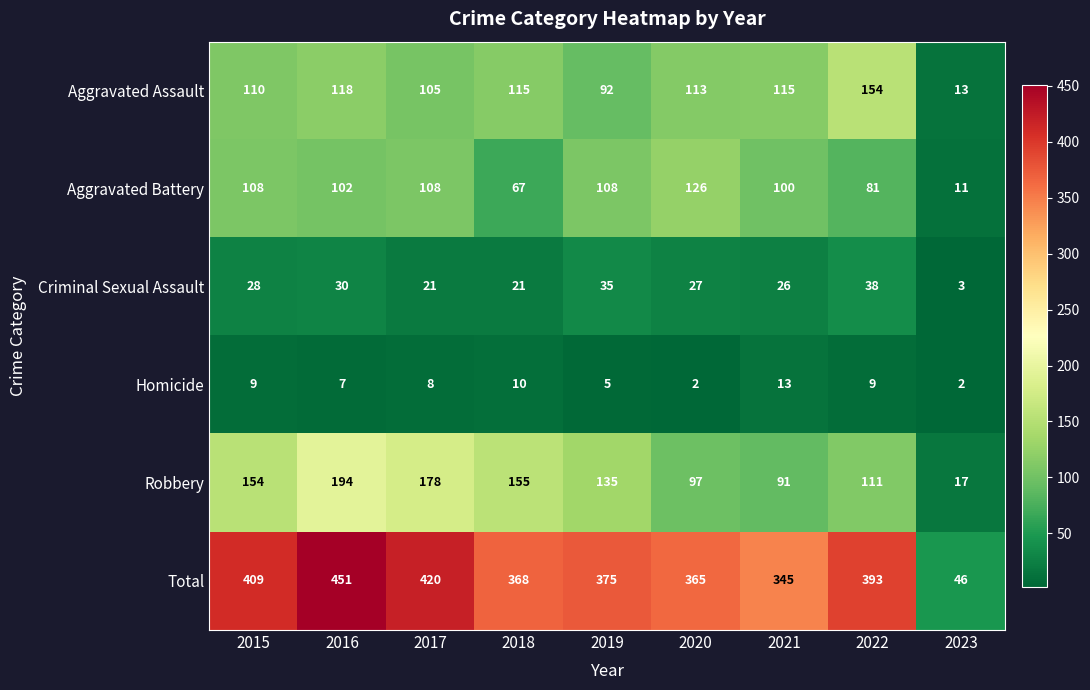

At which label does Homicide first exceed 8?

2015